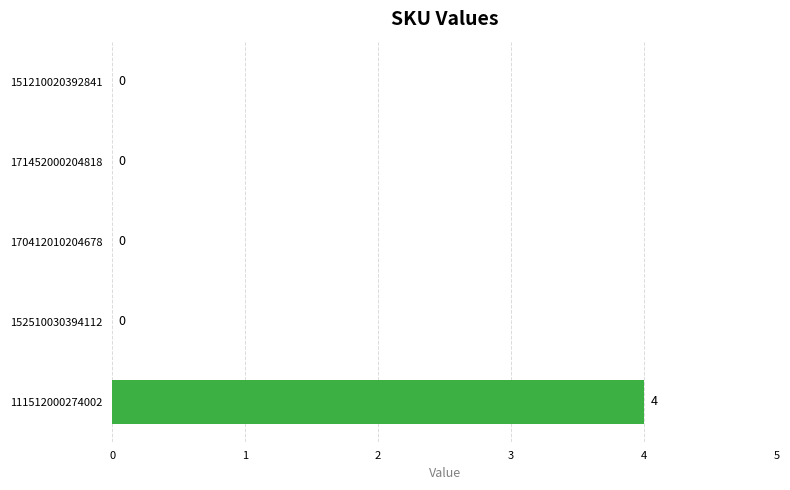

Between 111512000274002 and 170412010204678, which is larger?

111512000274002